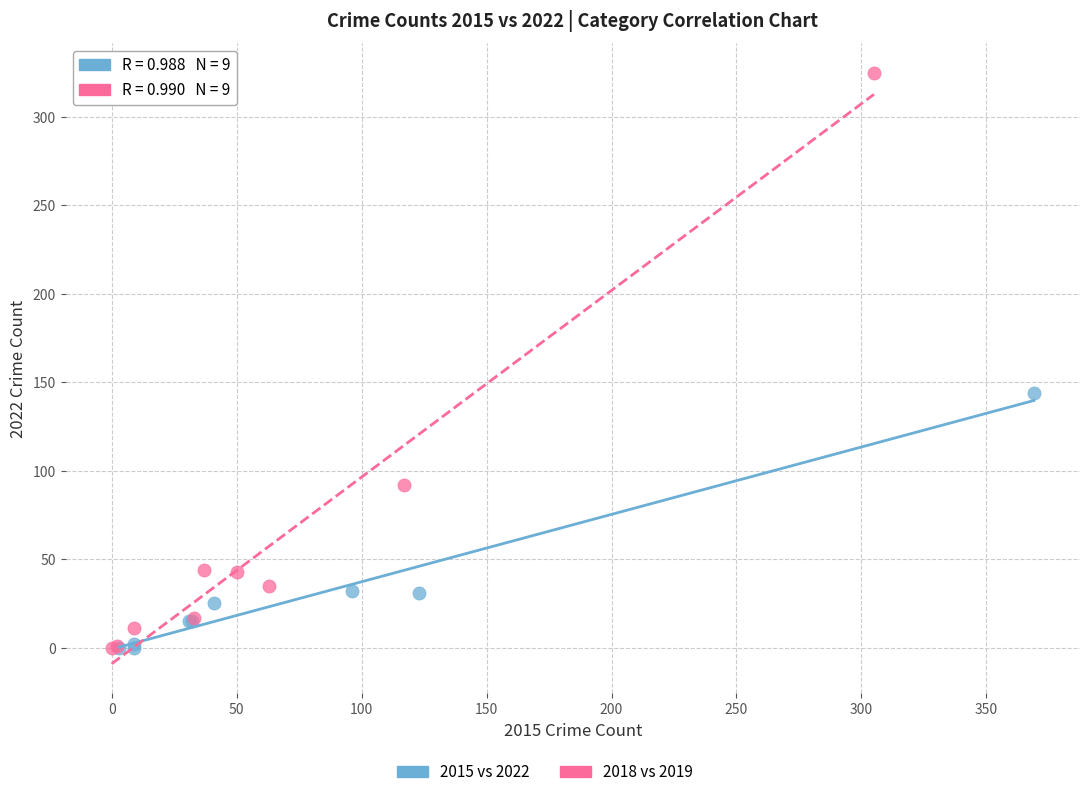

Which series has the largest Y range (max minus min)?

2018 vs 2019